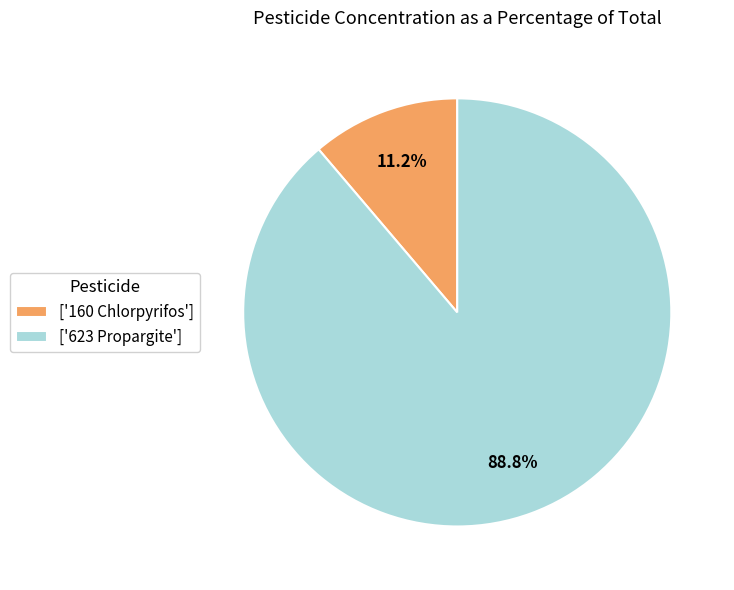

Which slice is the largest?

['623 Propargite']